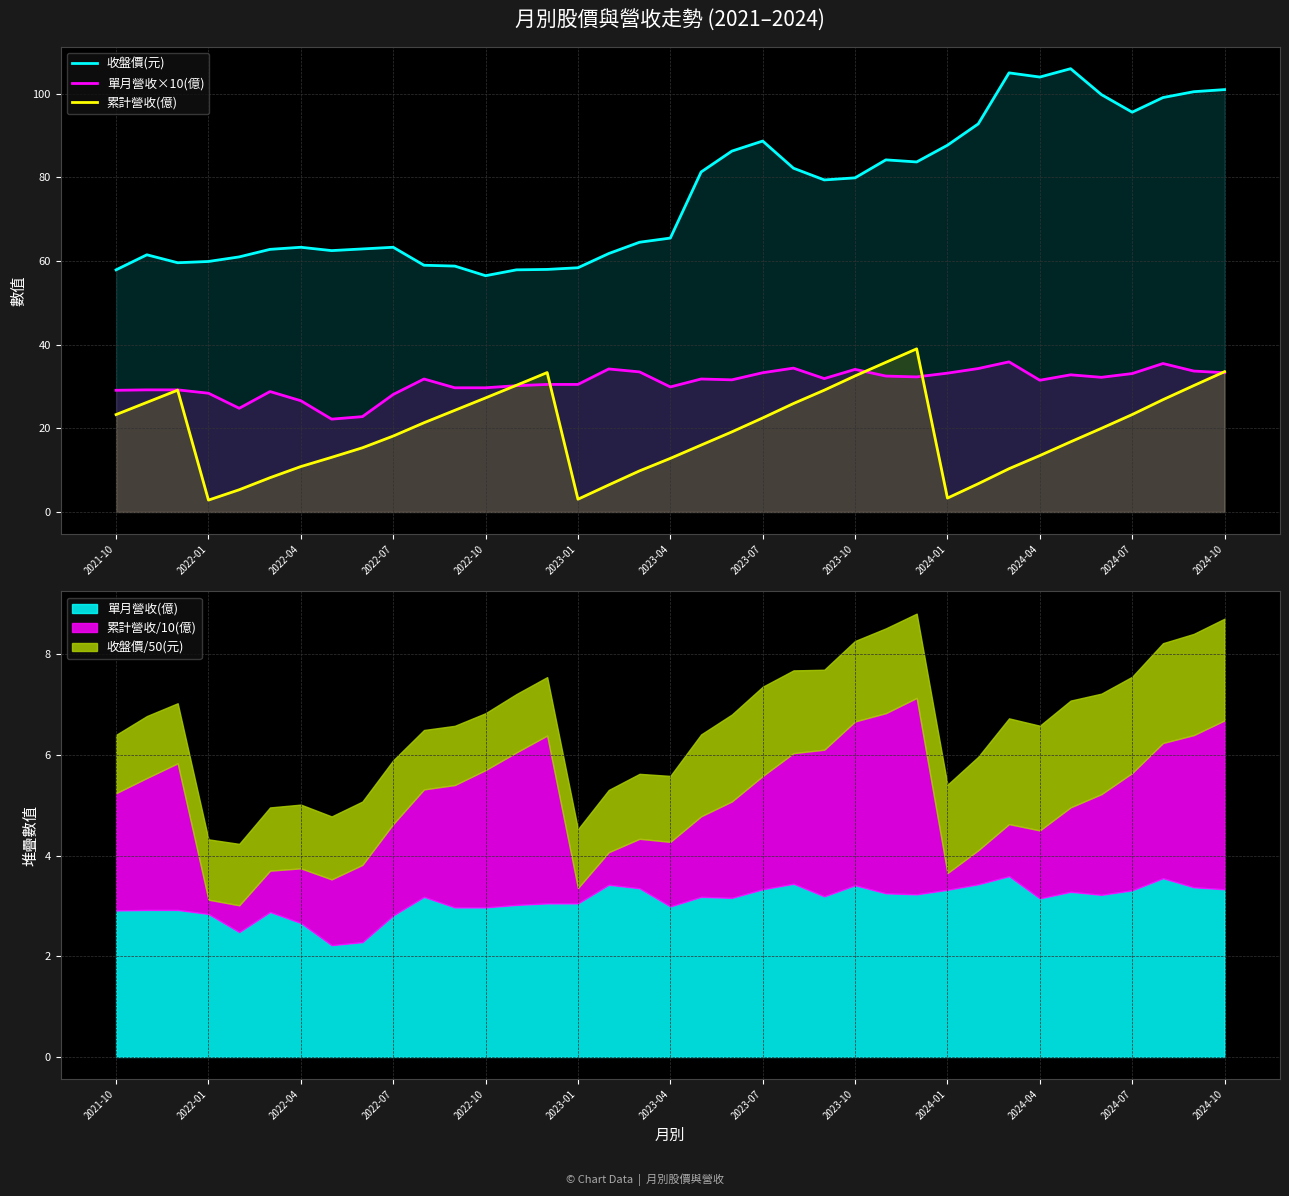

The 單月營收×10(億) series shows 58.8 at 2024-01. True or false?

False